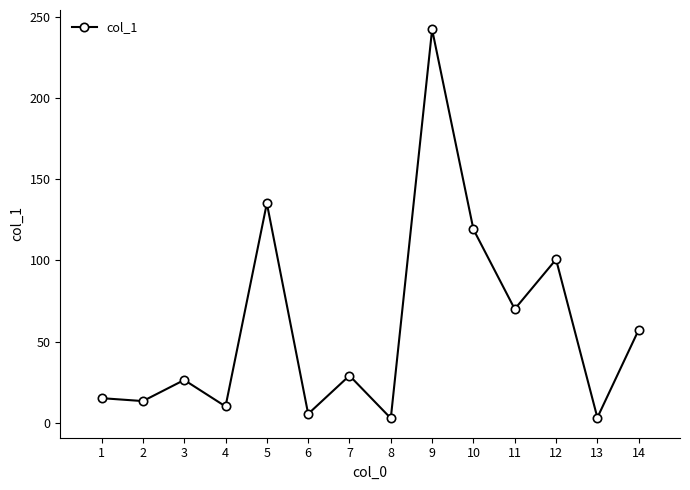

What is the change in value from 1 to 8?

-12.4